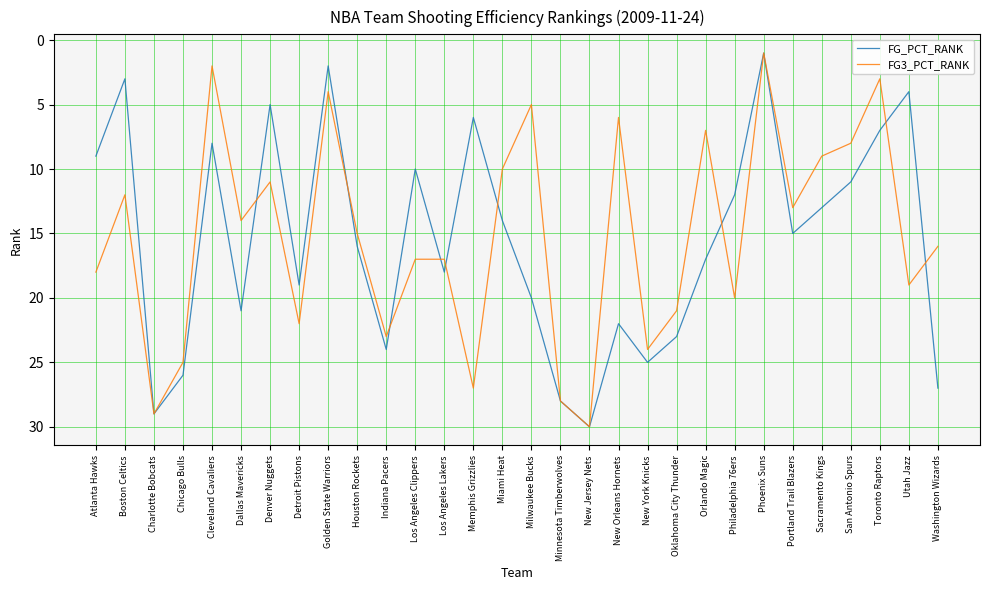

Reading left to right, extract all data points from this chart.

FG_PCT_RANK: 9	3	29	26	8	21	5	19	2	16	24	10	18	6	14	20	28	30	22	25	23	17	12	1	15	13	11	7	4	27
FG3_PCT_RANK: 18	12	29	25	2	14	11	22	4	15	23	17	17	27	10	5	28	30	6	24	21	7	20	1	13	9	8	3	19	16